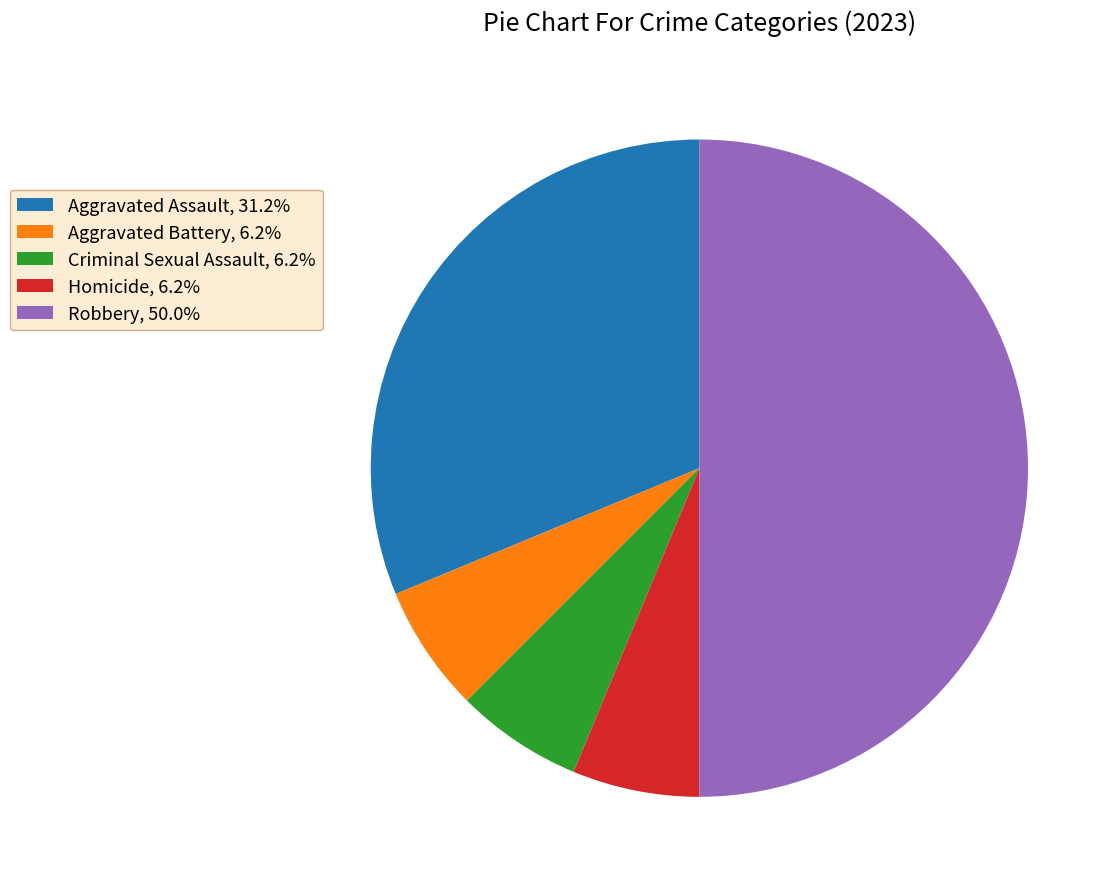

Combined, do Aggravated Battery, 6.2% and Homicide, 6.2% account for over 50%?

No